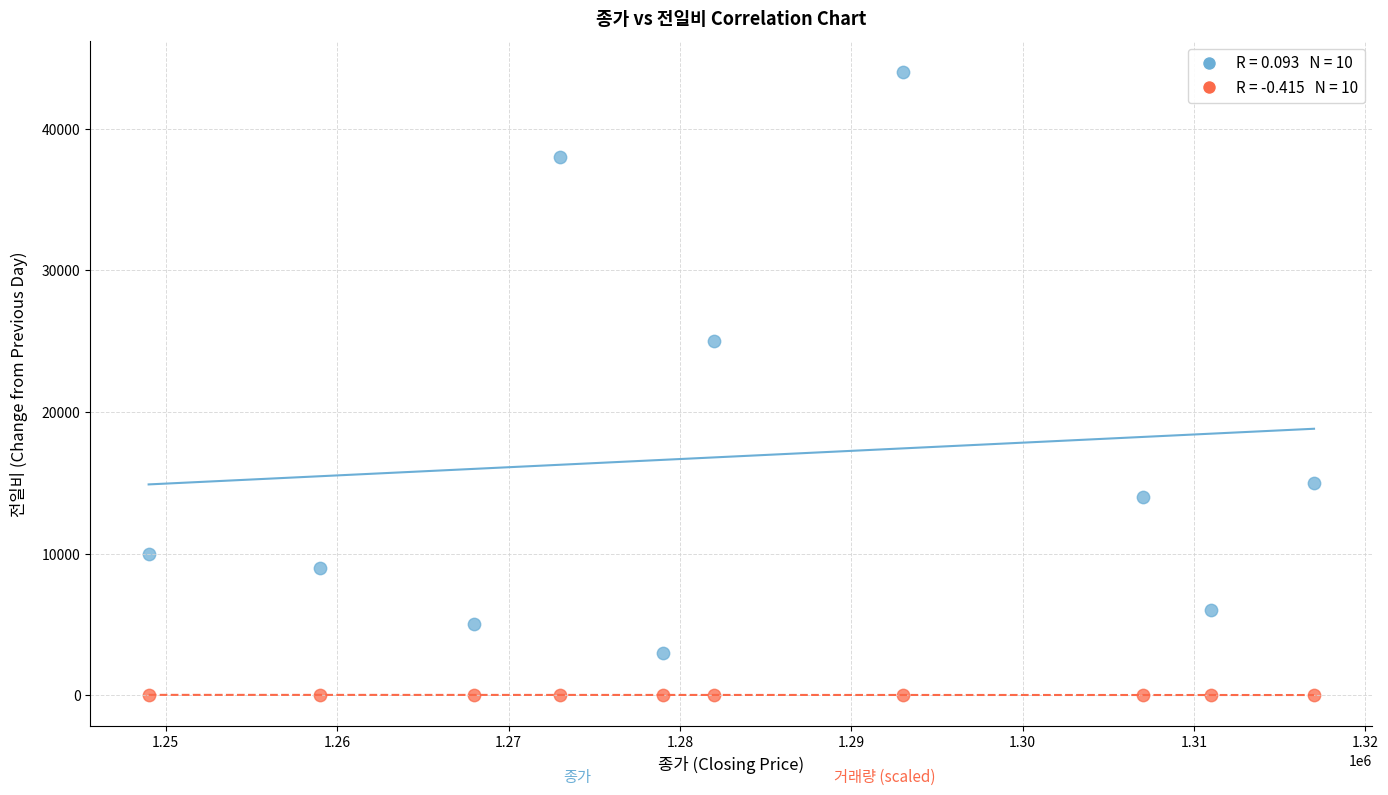

Across all data points, what is the range of X values (max minus min)?

68000.0